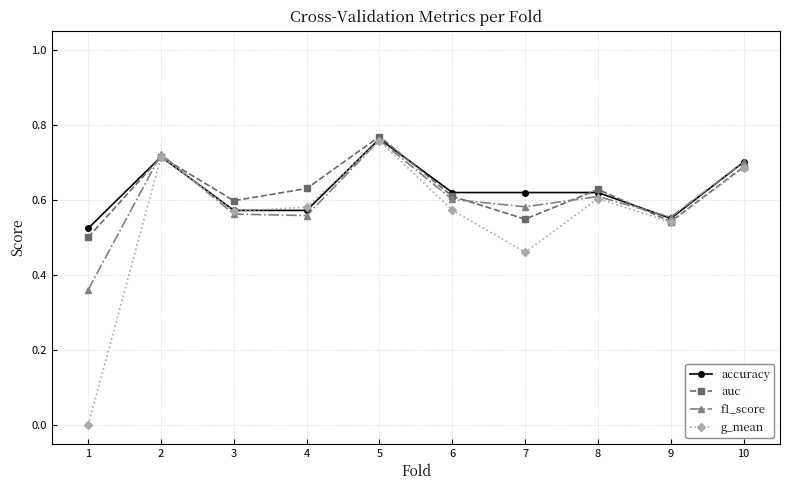

Is the value of accuracy at 3 greater than the value of g_mean at 9?

Yes